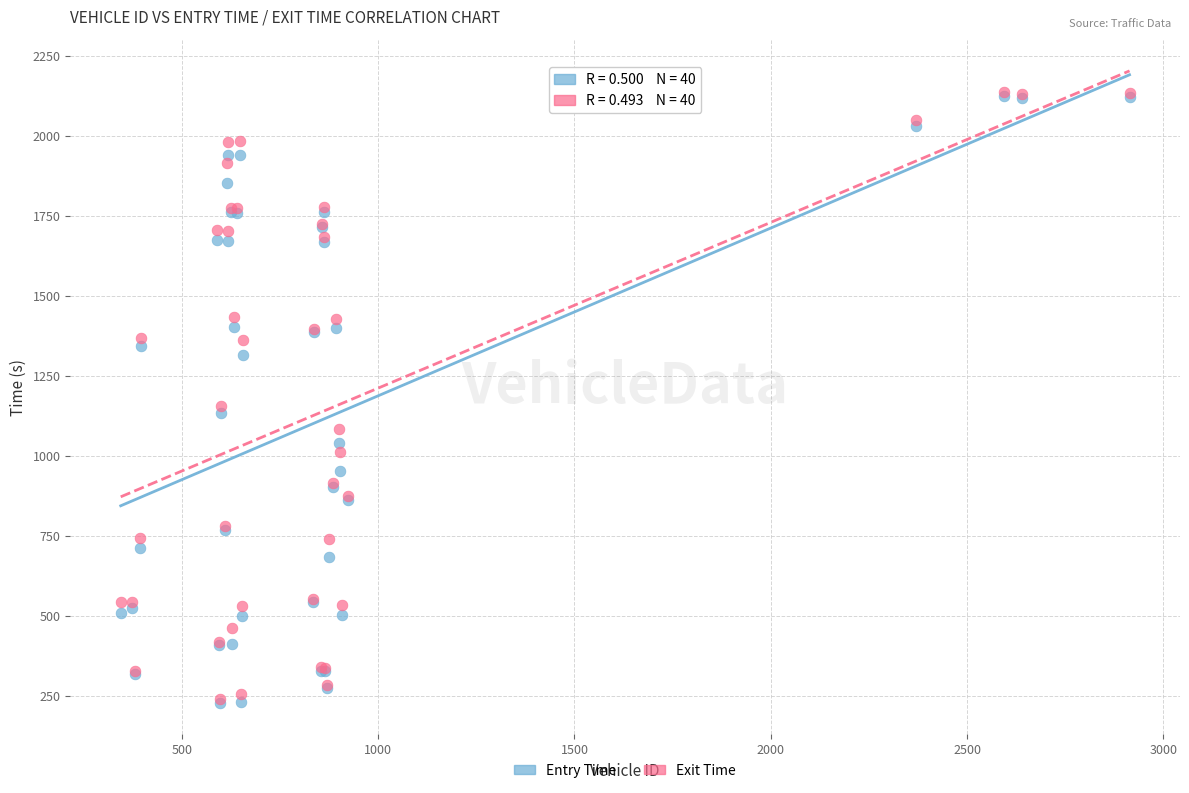

What are all the series names shown in the legend?

Entry Time, Exit Time